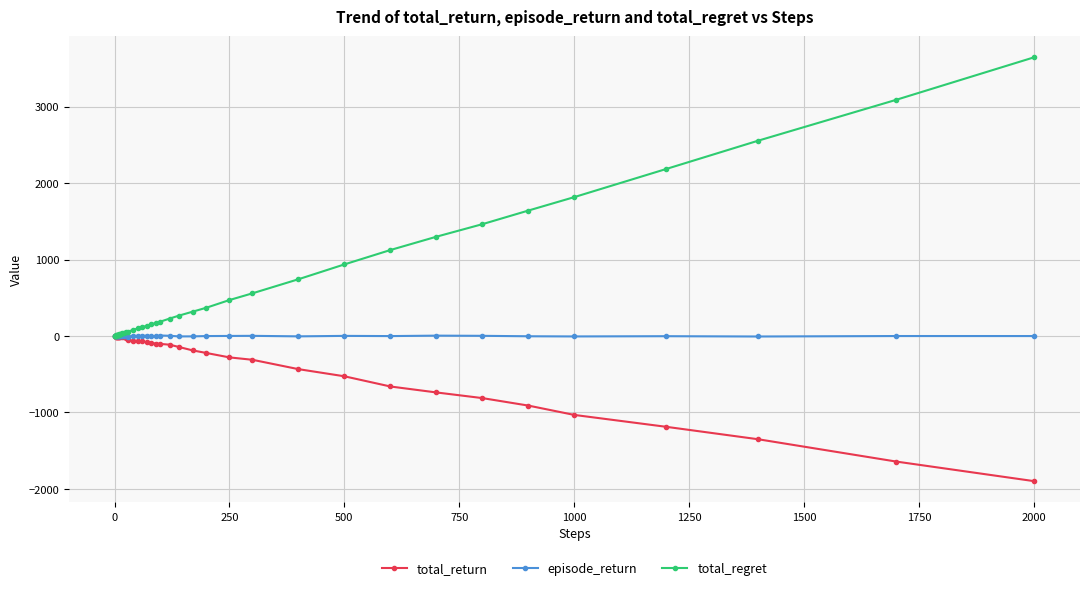

How many data points does each series have?

40